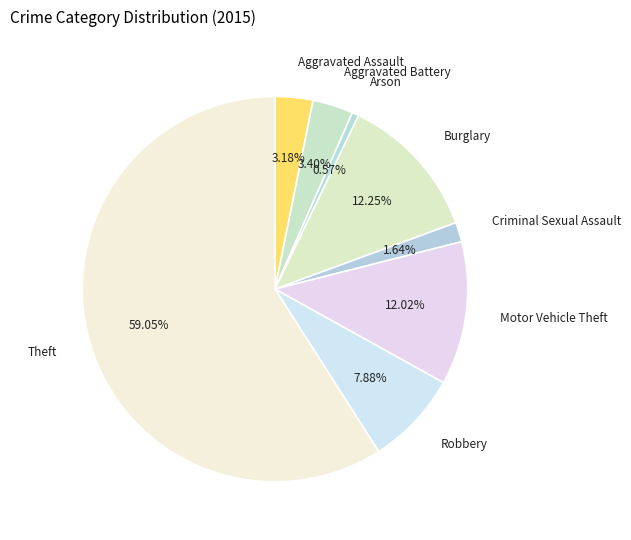

Which slice represents more than half of the pie?

Theft